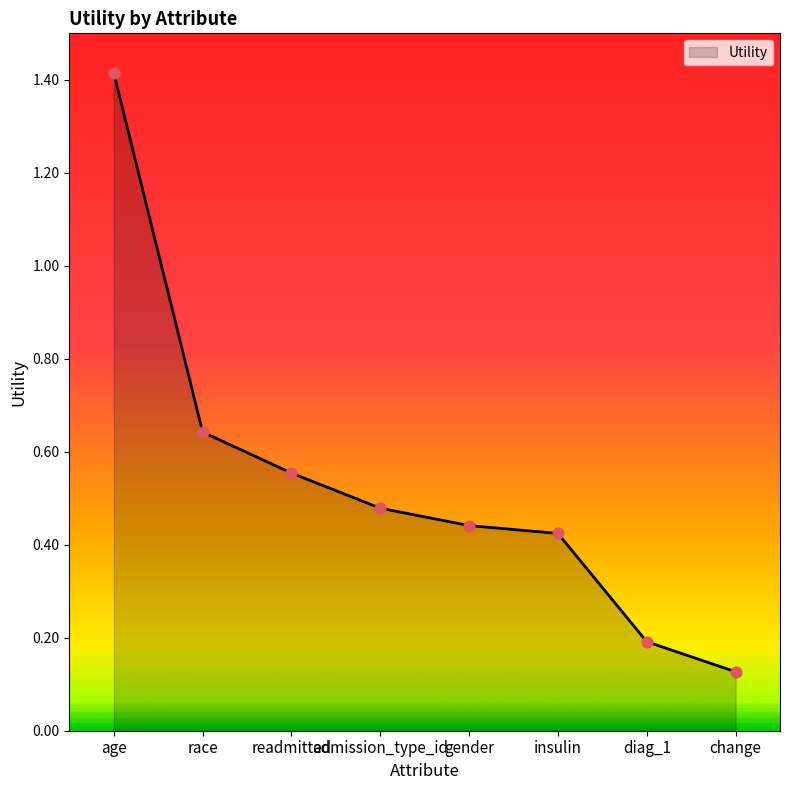

What is the change in value from insulin to diag_1?

-0.2